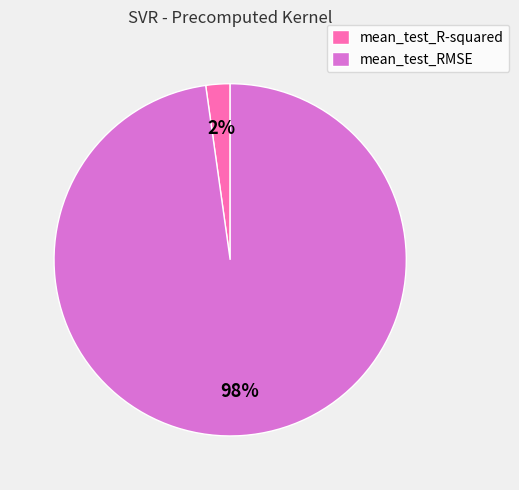

To the nearest percent, what percentage of the pie is mean_test_R-squared?

2%